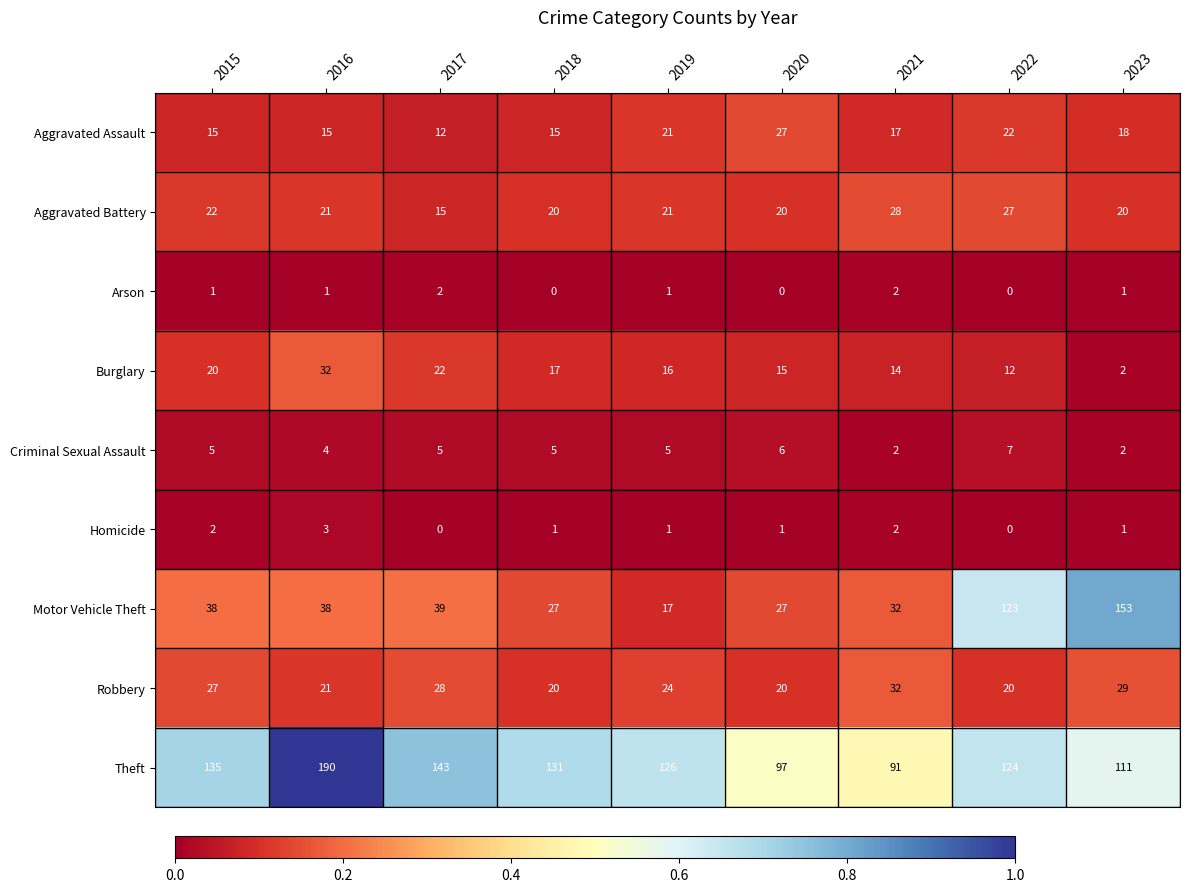

Which series has the largest range (max minus min)?

Motor Vehicle Theft